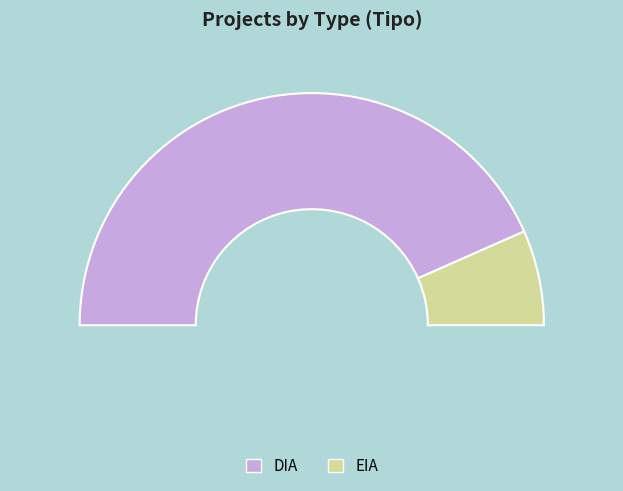

To the nearest percent, what portion does DIA represent?

87%